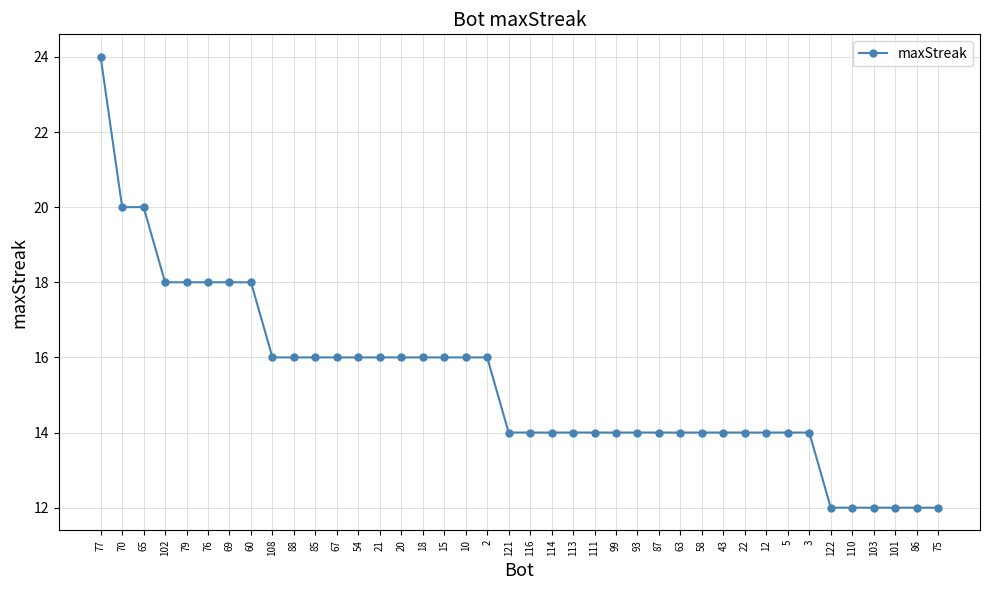

What is the ratio of the value at 54 to the value at 87?

1.1